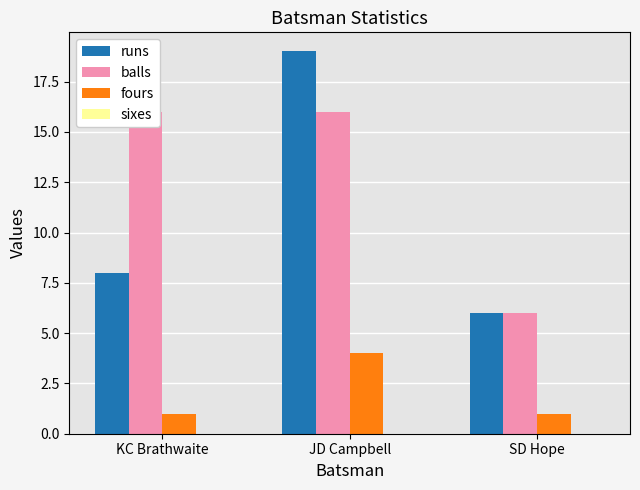

What is the value of the fours bar at the 3rd from the left?

1